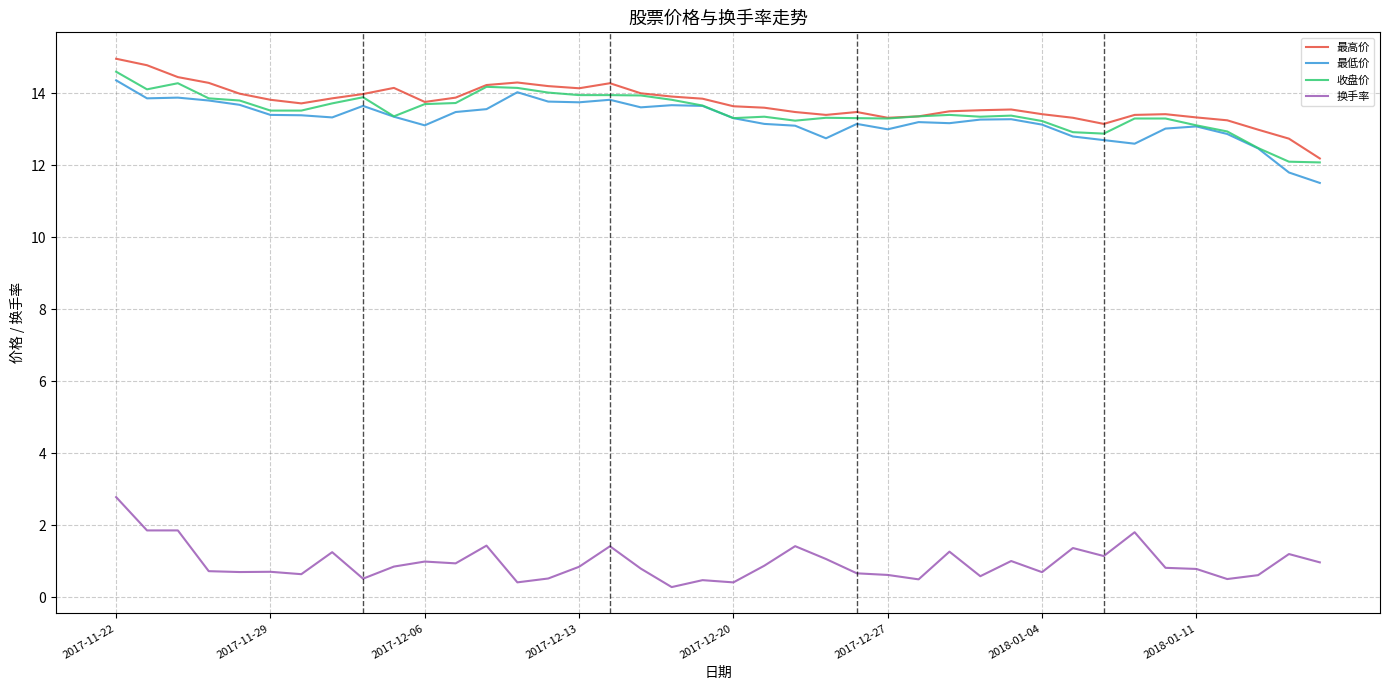

Does the chart have visible grid lines?

Yes